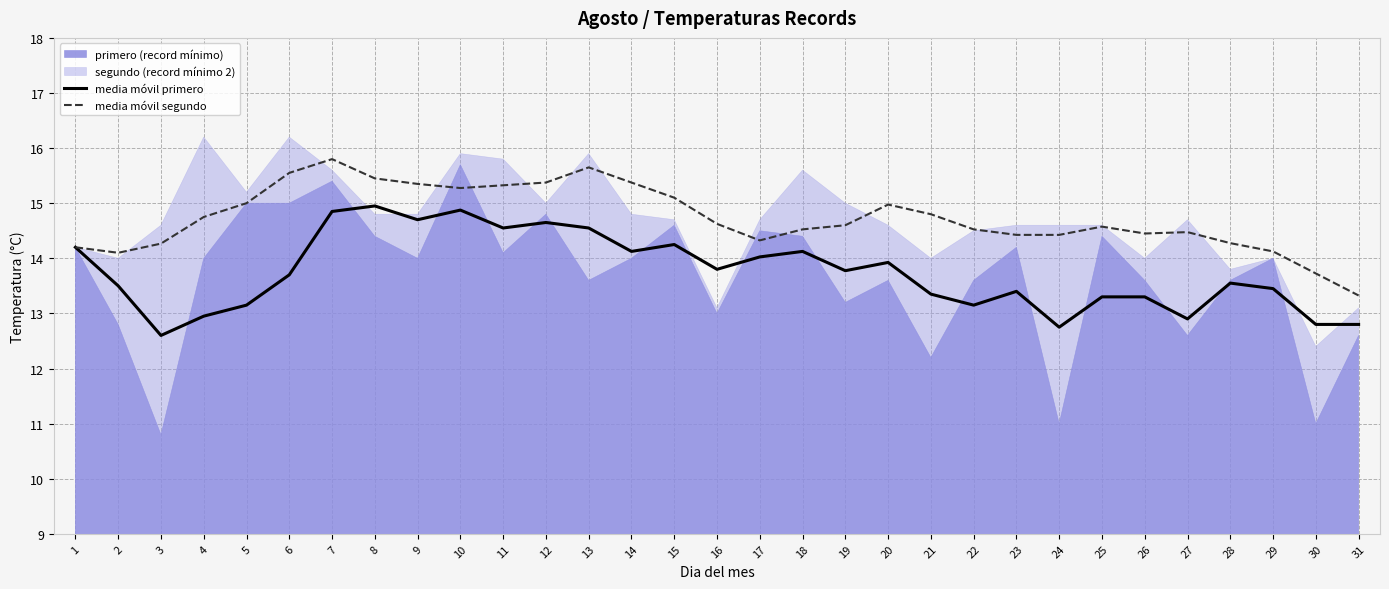

What is the difference between the media móvil primero values at 8 and 16?

1.1